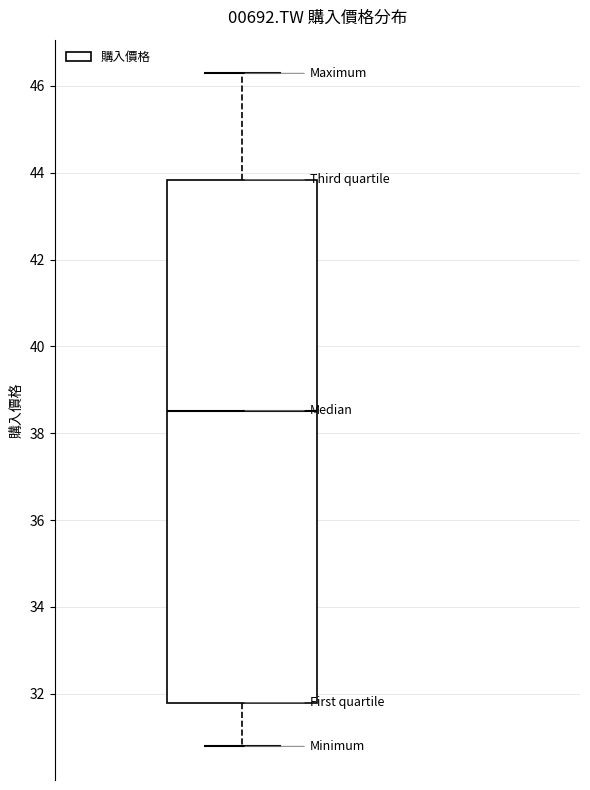

Transcribe this box plot: give where the median line is, the range the box spans, and where the two whiskers end, as read against the y-axis. The values are not printed on the chart, so give them approximately, as read against the axis.

median 38.6, box 31.8 to 43.8, whiskers 30.8 to 46.2